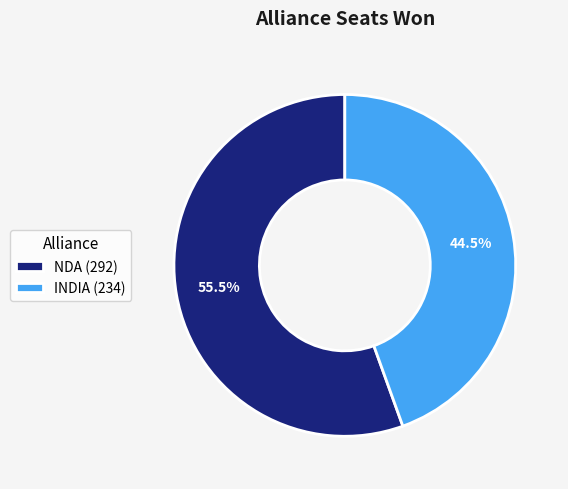

Is there any slice that represents more than half of the pie?

Yes